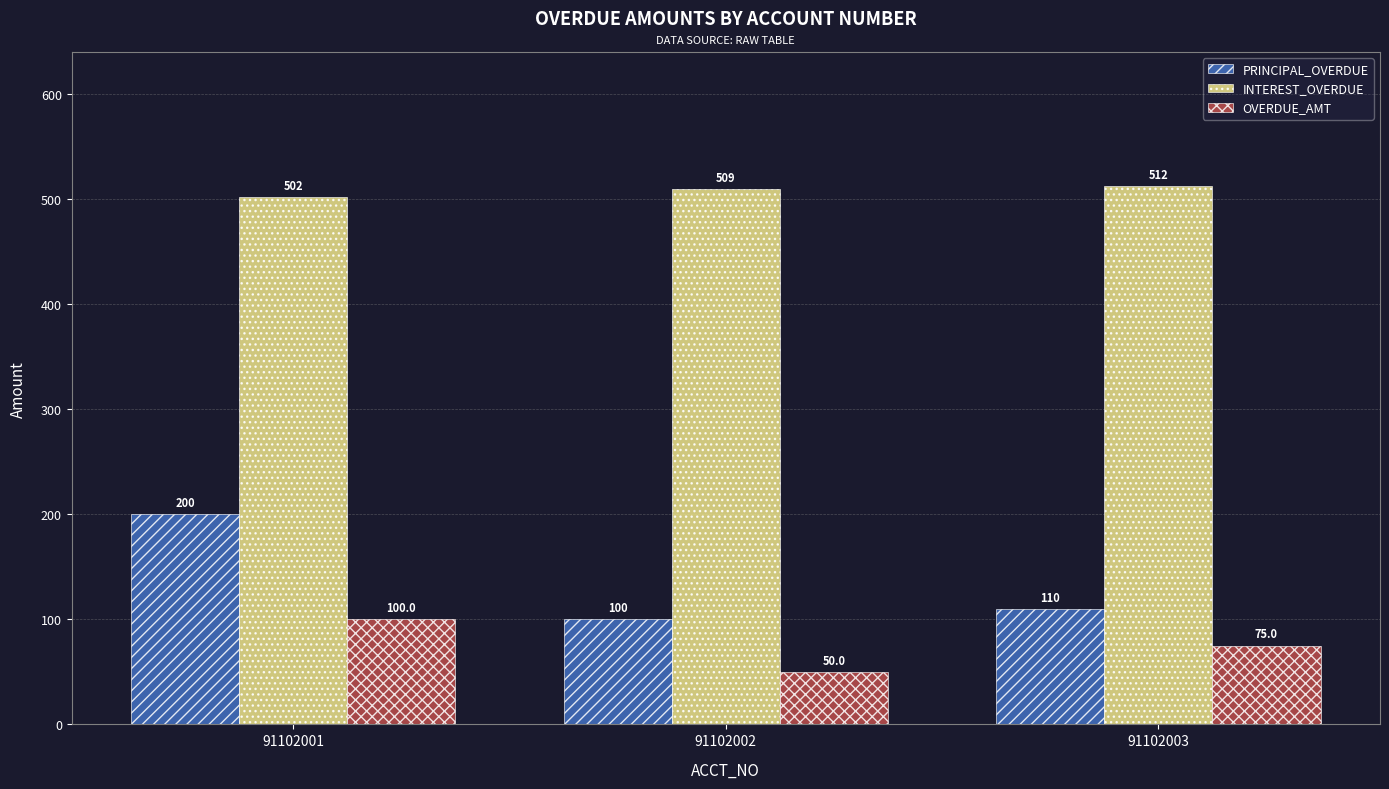

How many bars are there in total?

9